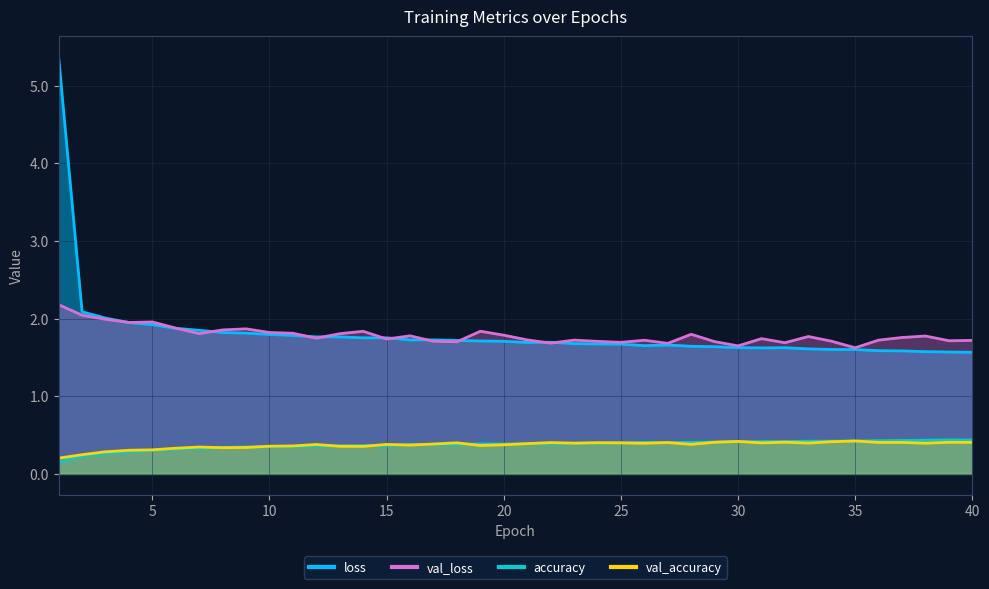

What is the sum of all val_accuracy values?

14.8